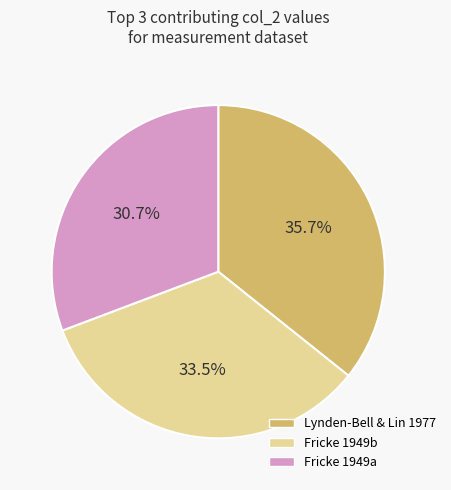

Is there a majority slice in this chart?

No